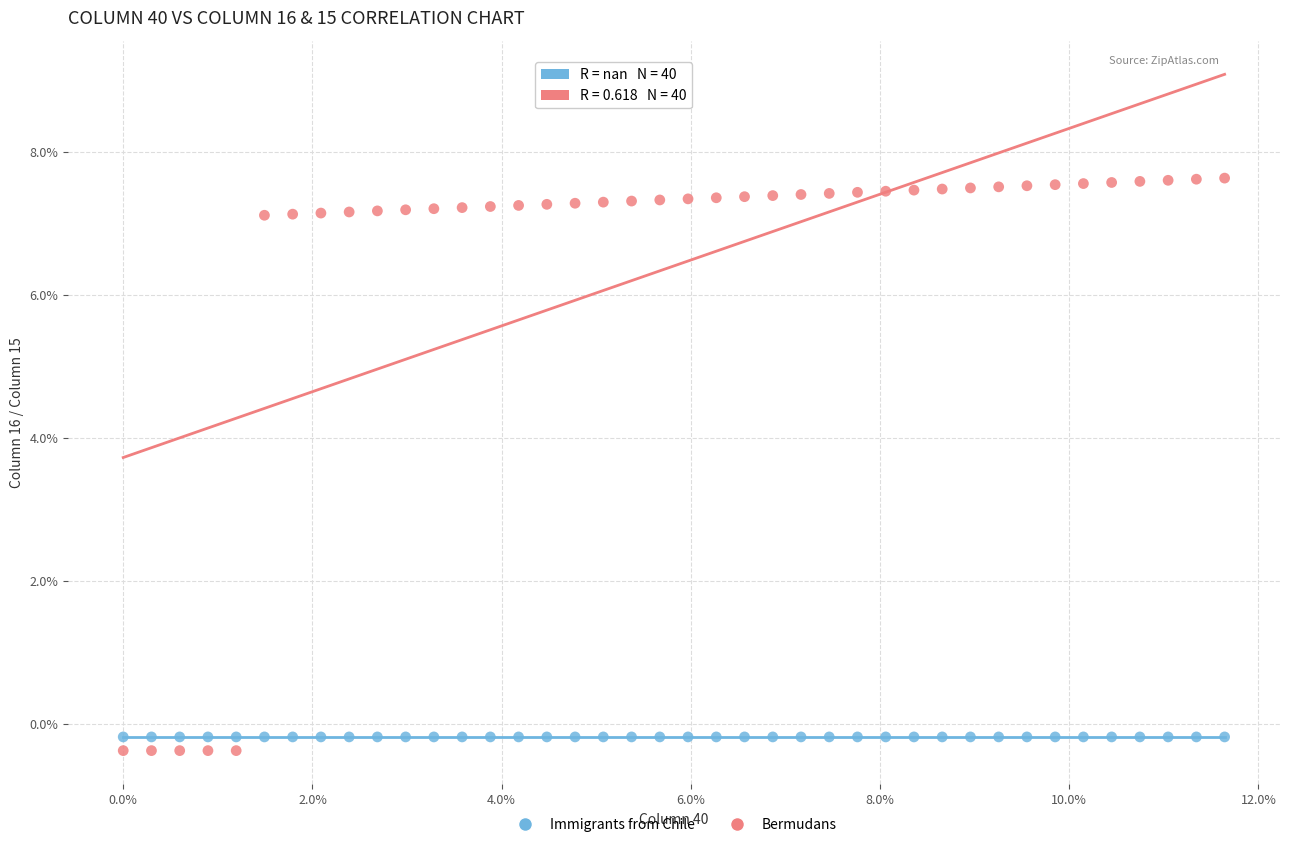

Which series reaches the minimum Y coordinate?

Bermudans